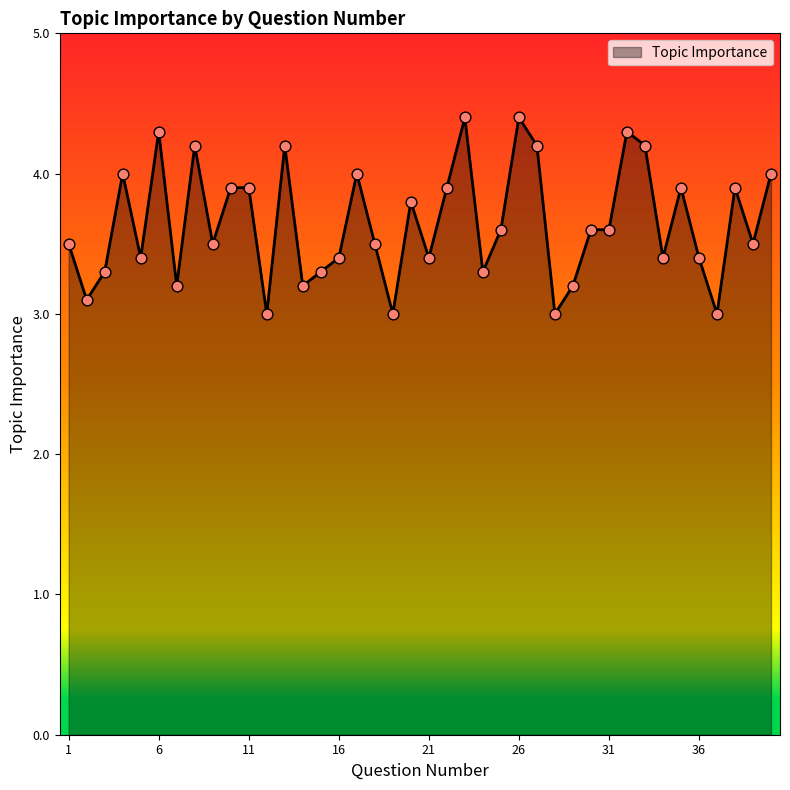

What is the maximum value shown in the chart?

4.4